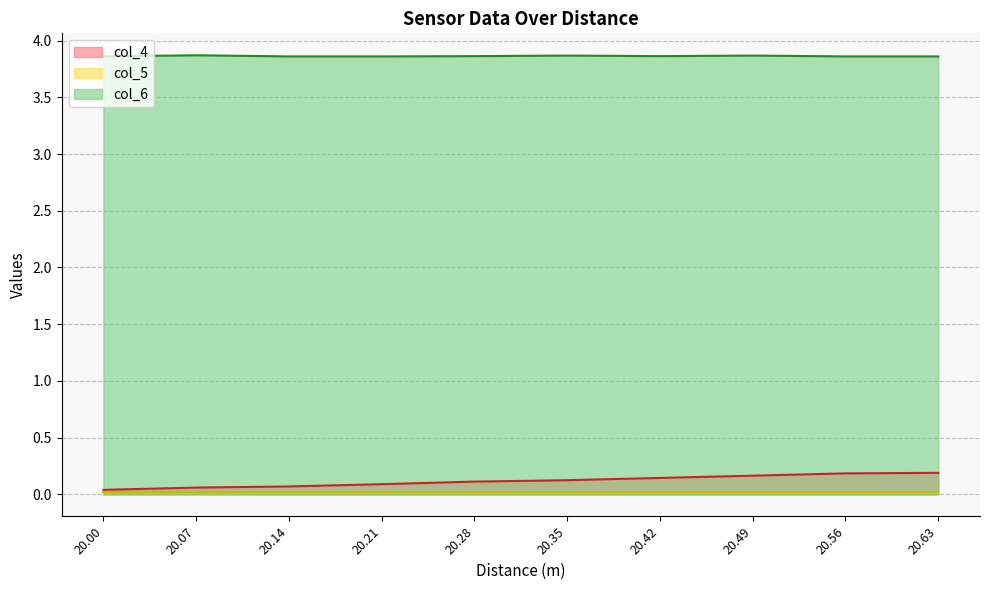

At how many categories does at least one series exceed 1?

10